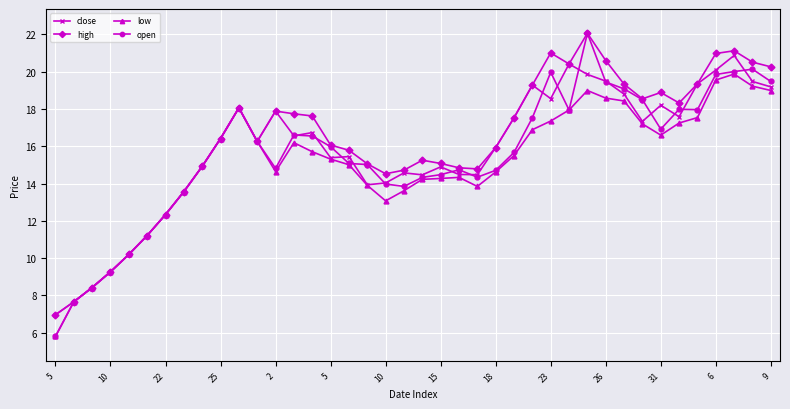

In low, how many points are higher than both neighbors (excluding endpoints)?

5